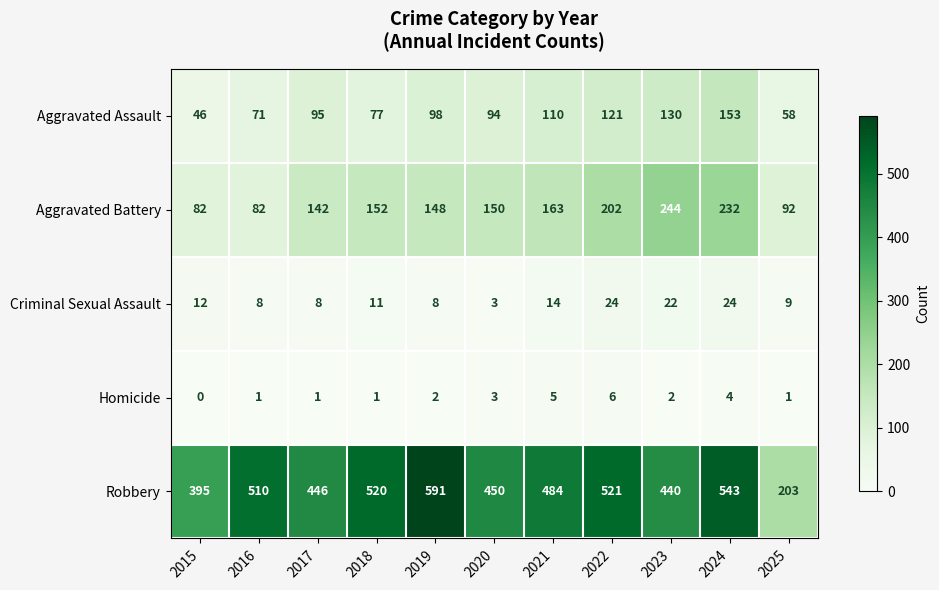

What is the total value across all series at 2020?

700